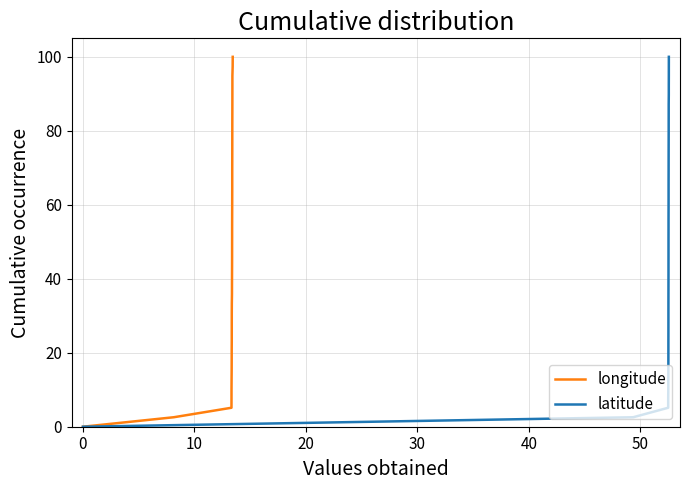

Is this an area chart (filled region under the line)?

No